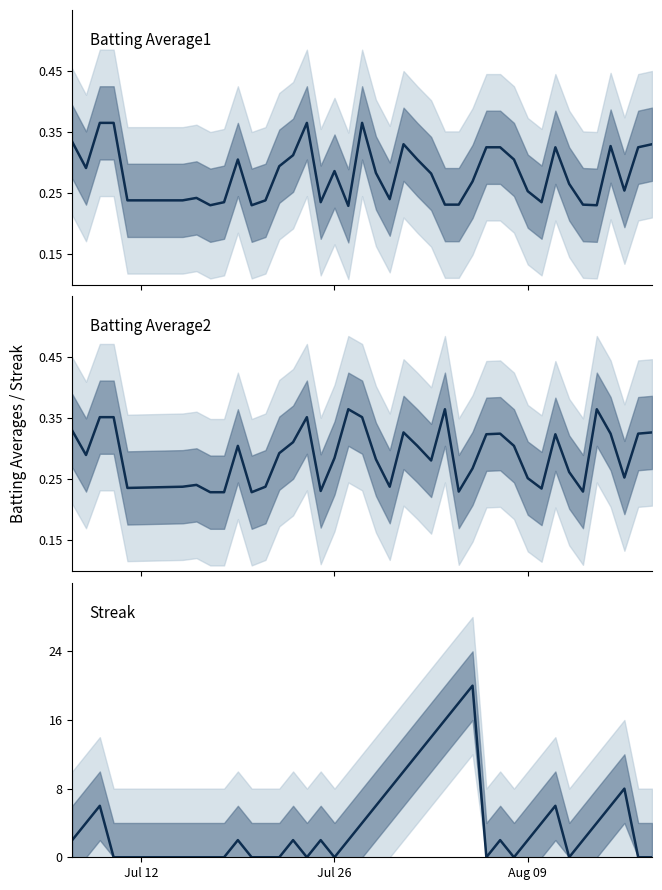

In Streak, how many points are lower than both neighbors (excluding endpoints)?

5